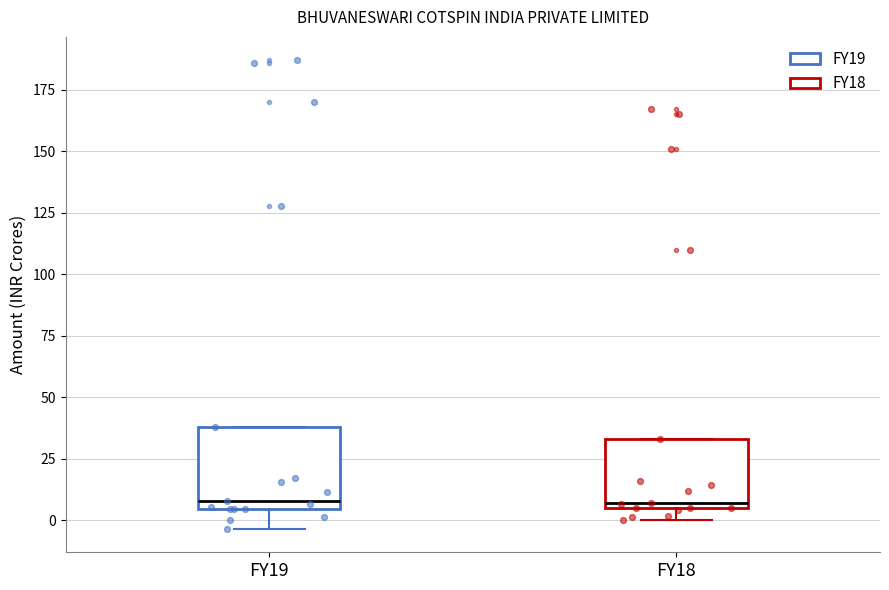

Reading left to right, read every box against the y-axis: the position of its median line, the range the box covers, and the ends of its whiskers. The values are not printed on the chart, so give them approximately, as read against the axis.

FY19: median 10, box 5 to 40, whiskers -5 to 40
FY18: median 5 (just above the box's lower edge), box 5 to 35, whiskers 0 to 35